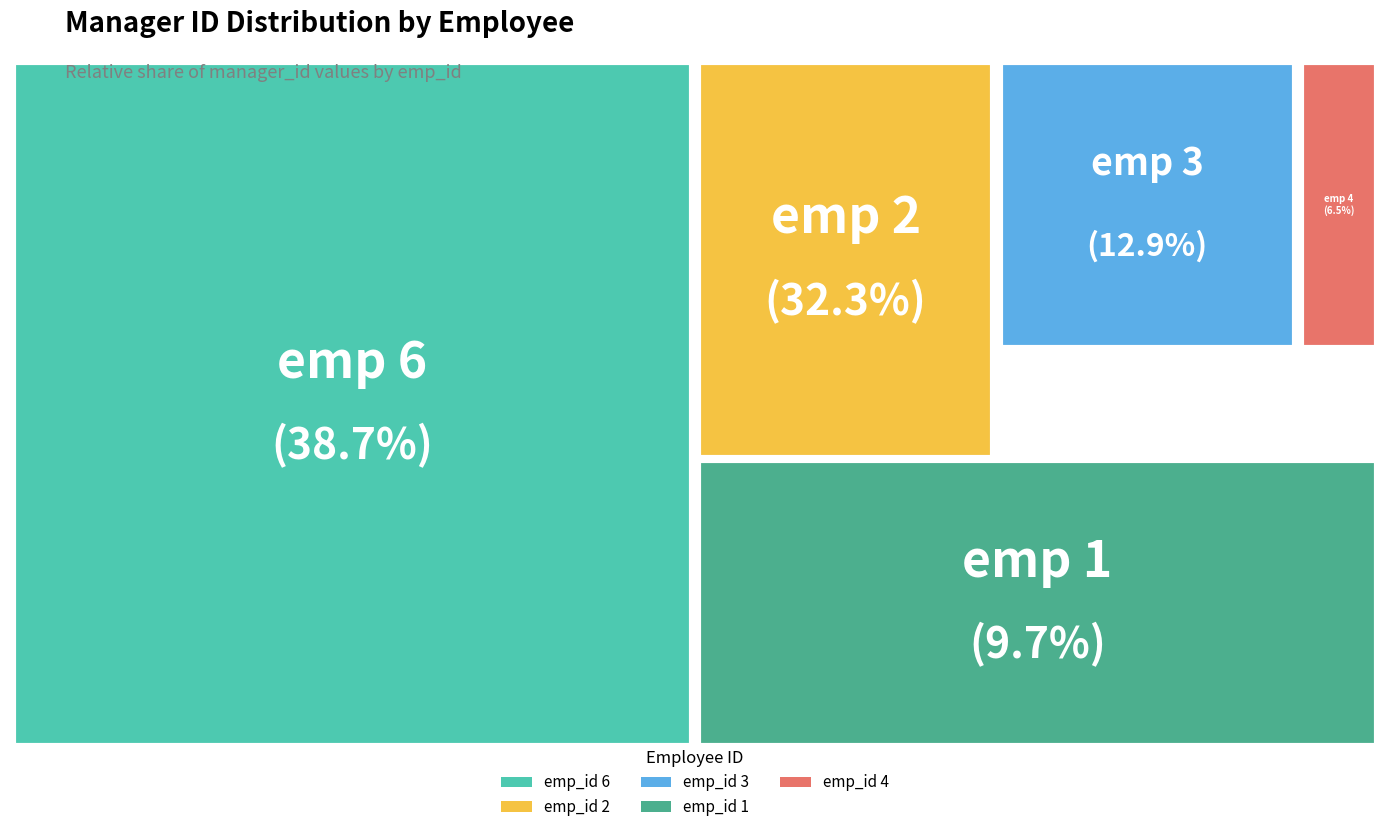

Which slice is the smallest?

4